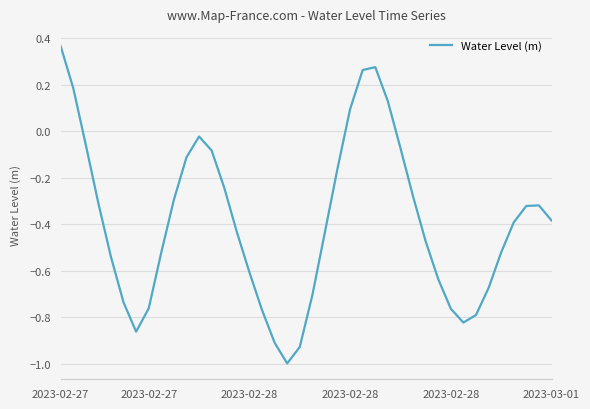

What is the minimum value shown in the chart?

-1.0